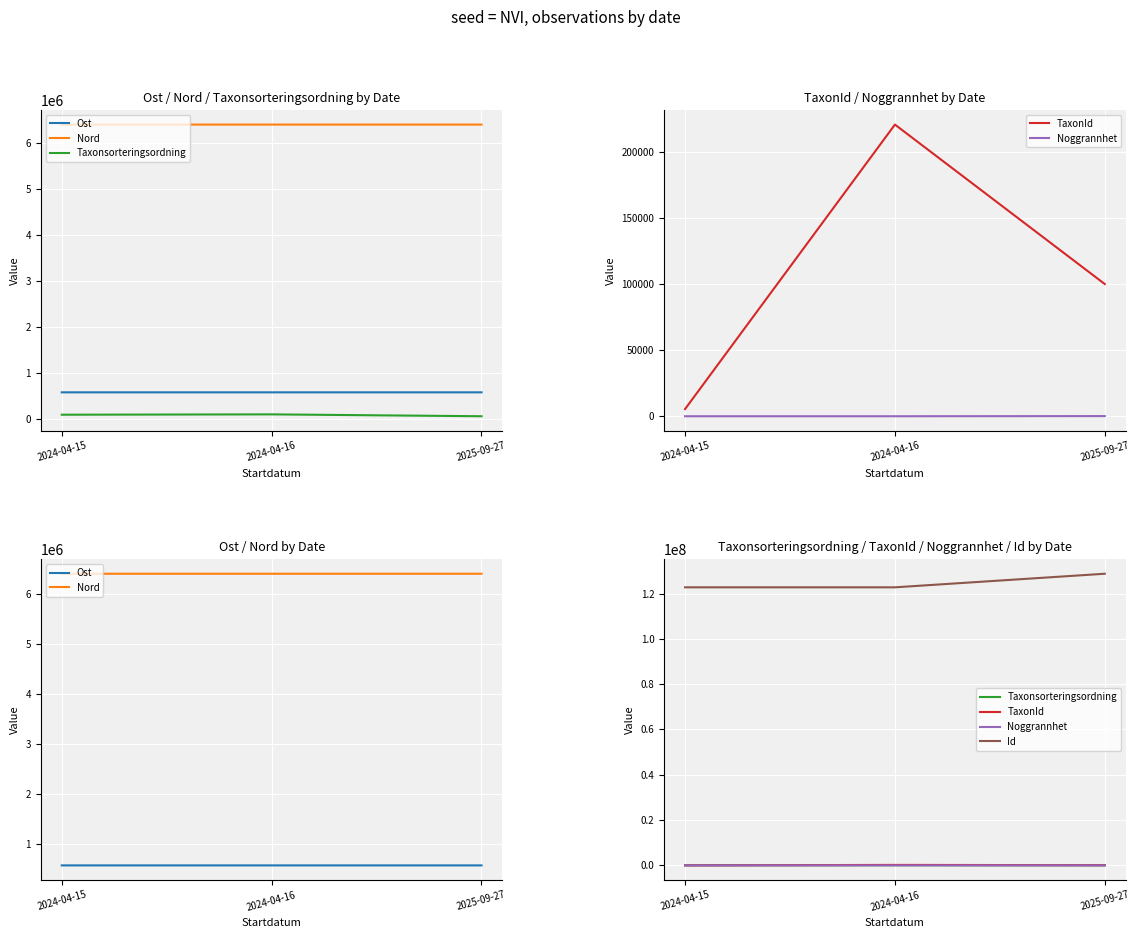

What position from the right is 2024-04-16?

2